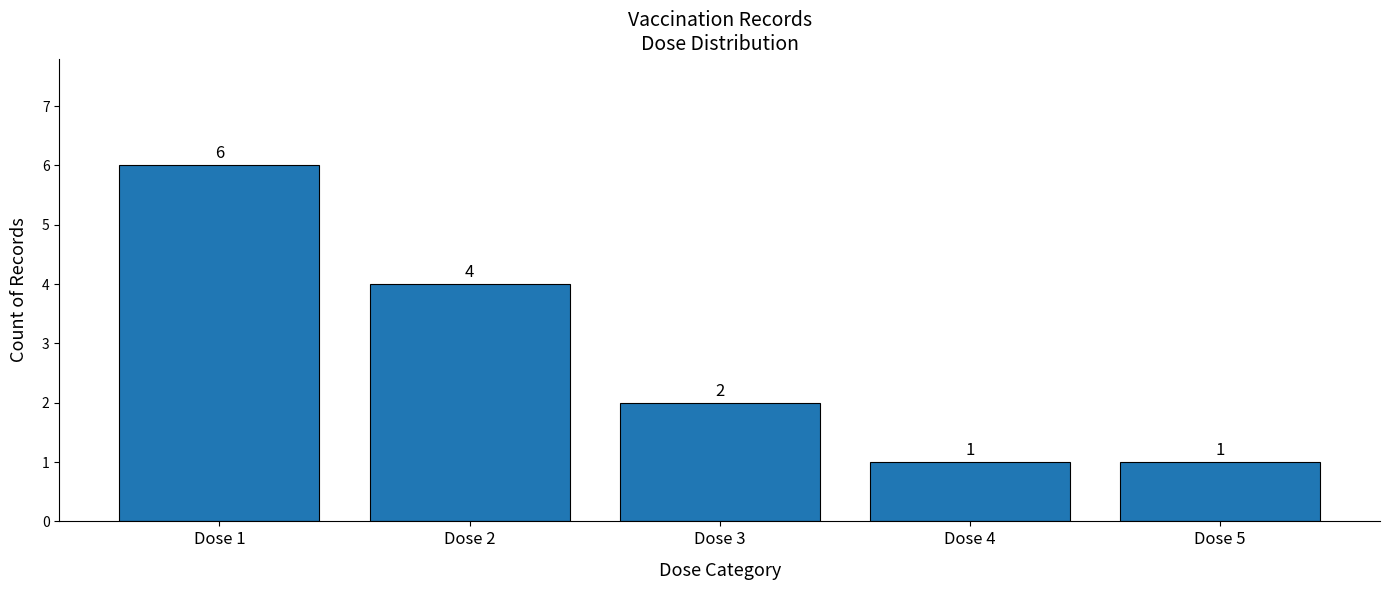

The chart shows a value of 3 at Dose 3. True or false?

False